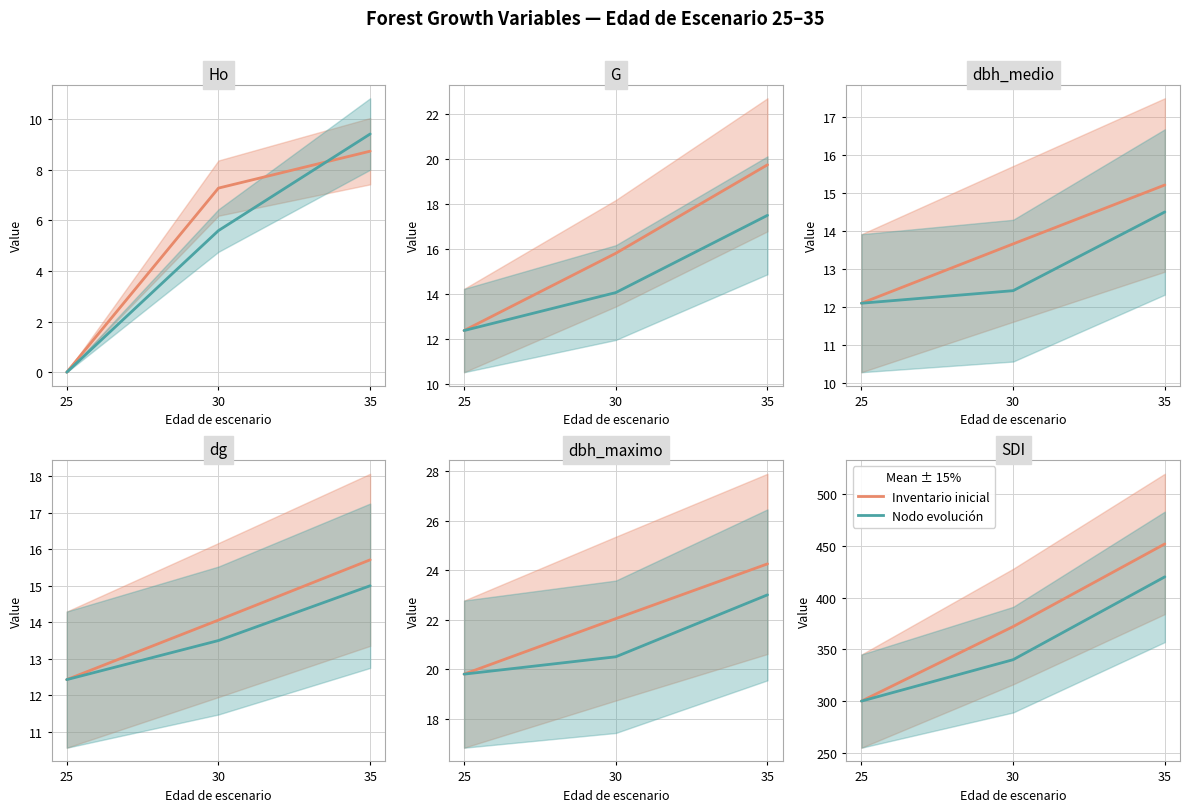

Is this an area chart (filled region under the line)?

No